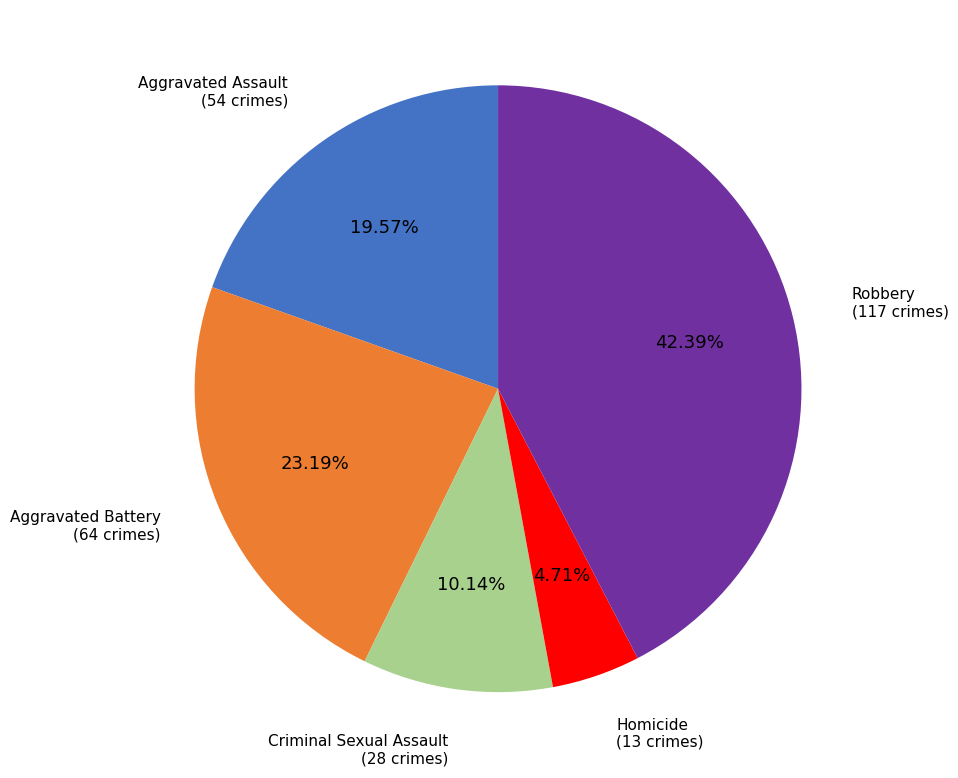

Is there any slice that represents more than half of the pie?

No